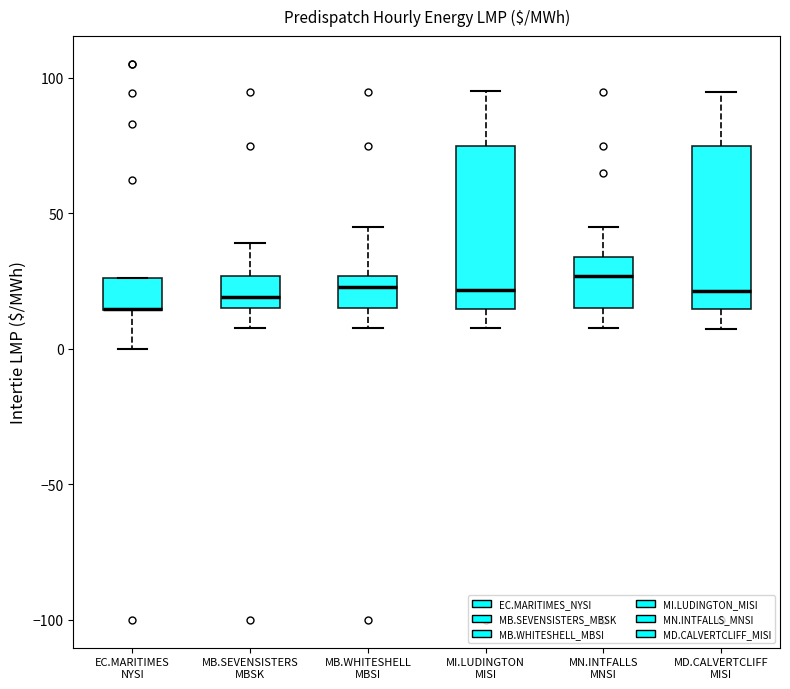

Where does the upper whisker of the box for MB.WHITESHELL MBSI end on the y-axis? The values are not printed on the chart, so give them approximately, as read against the axis.

45